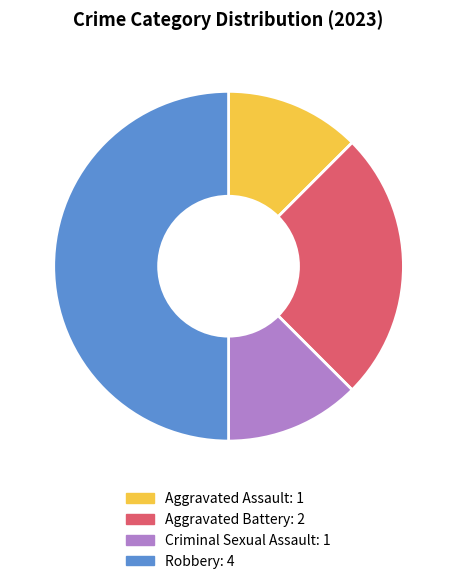

Count the number of slices in the pie.

4